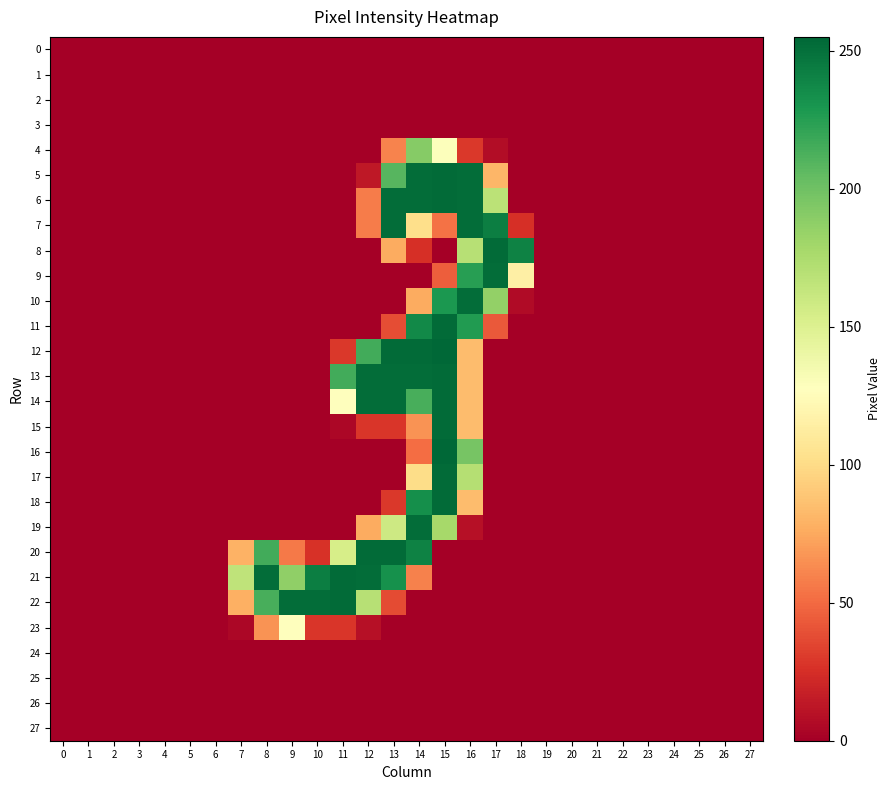

Which label corresponds to the largest value in the chart?

15